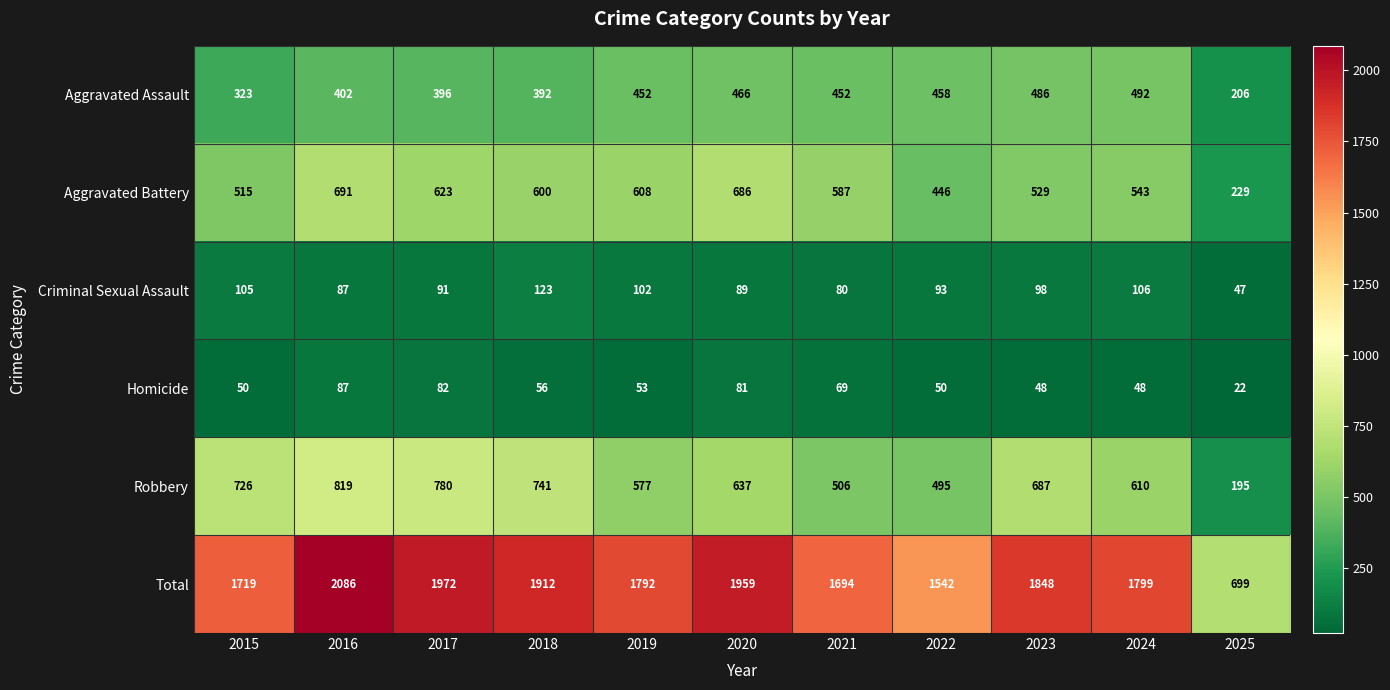

What is the difference between the Aggravated Assault values at 2017 and 2020?

70